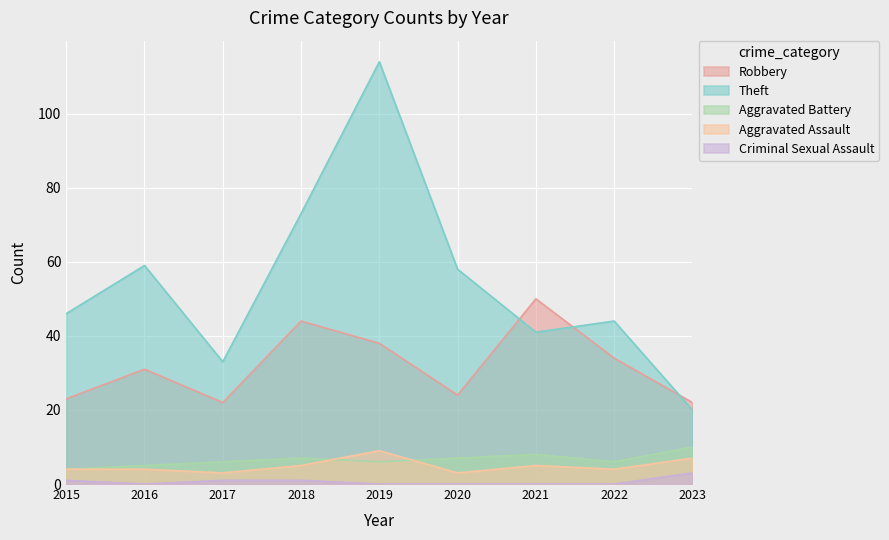

In Aggravated Assault, how many points are higher than both neighbors (excluding endpoints)?

2